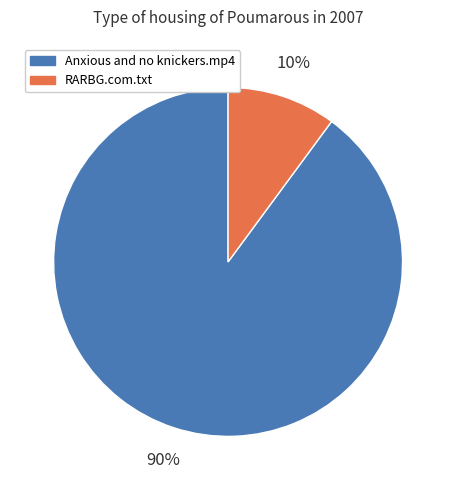

To the nearest percent, what is the difference between the Anxious and no knickers.mp4 and RARBG.com.txt slice percentages?

80%